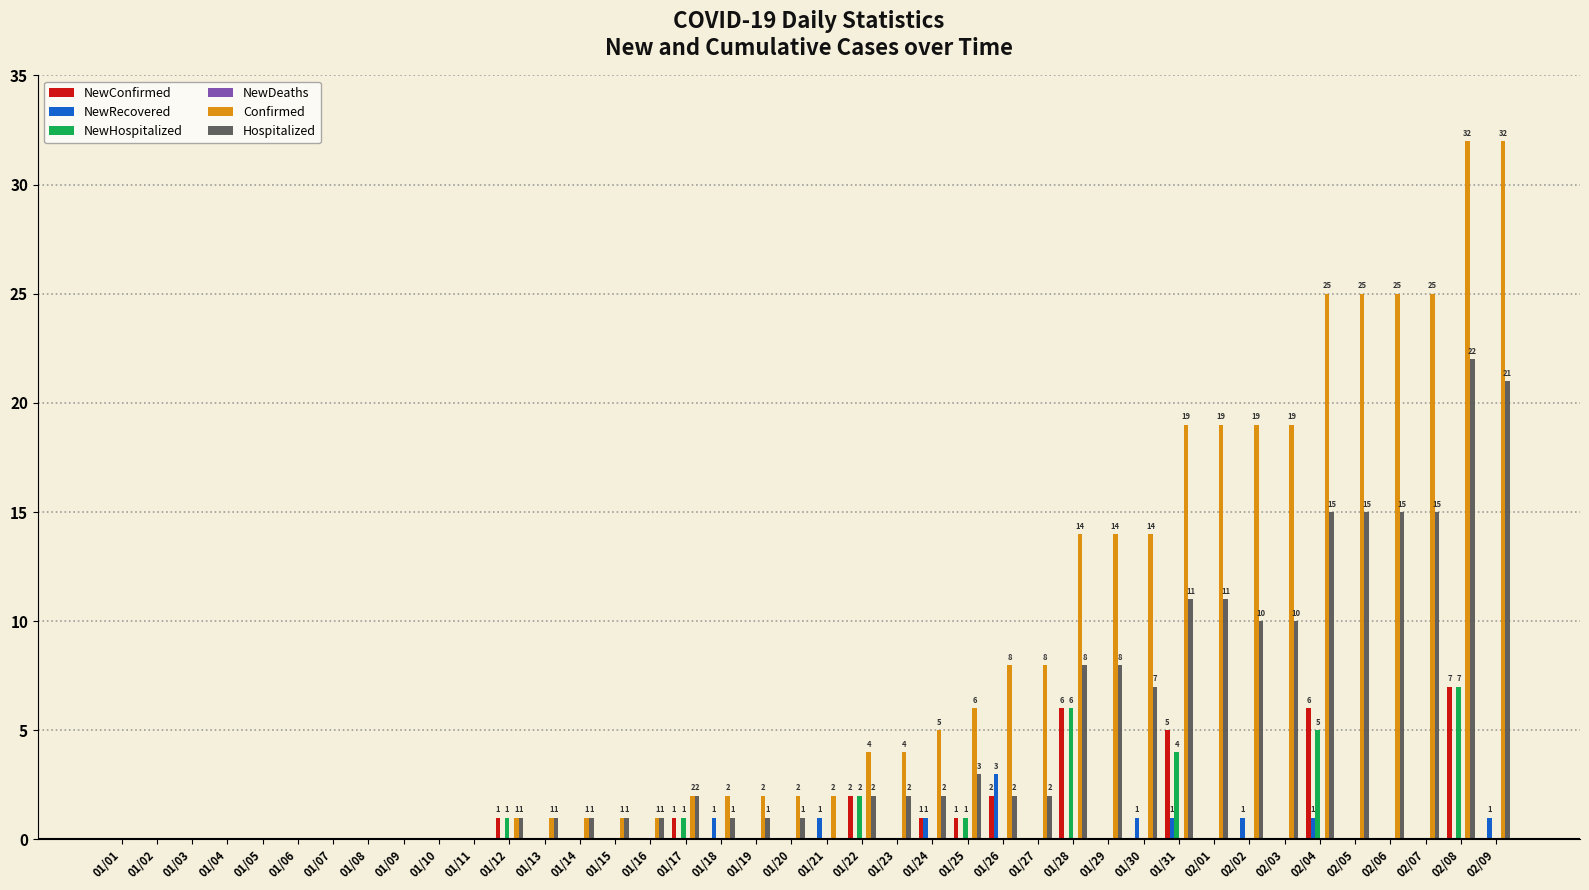

How many bars are there in each group?

6